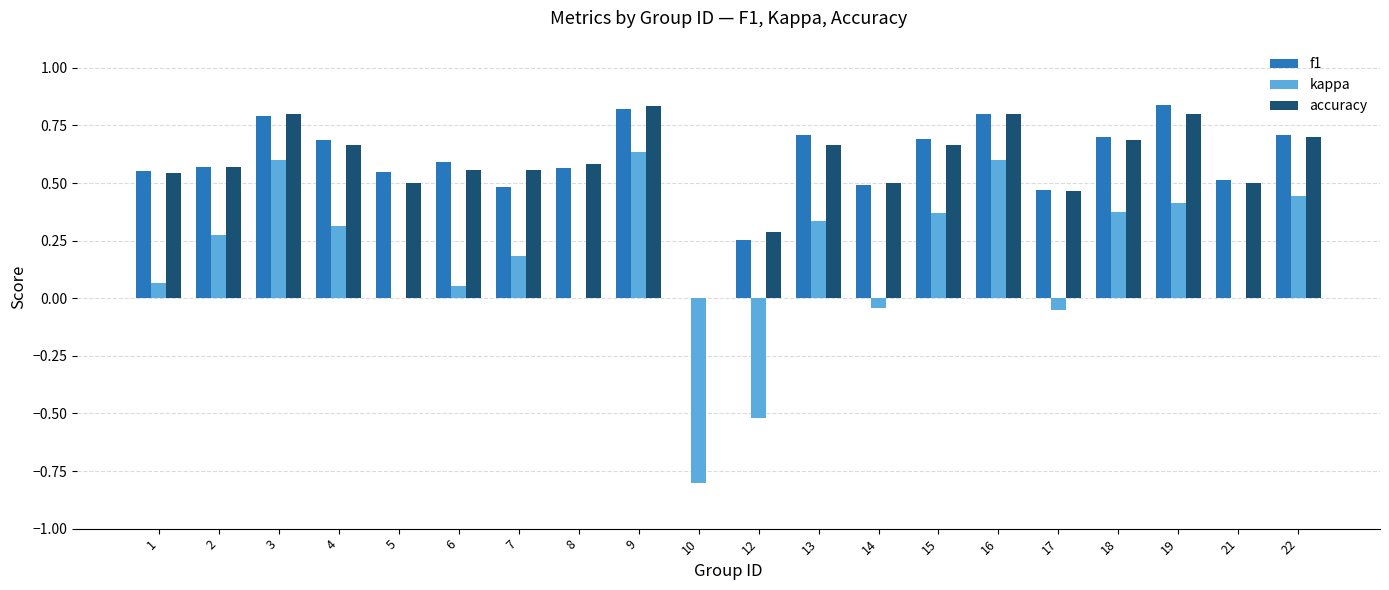

What is the sum of all accuracy values?

11.7